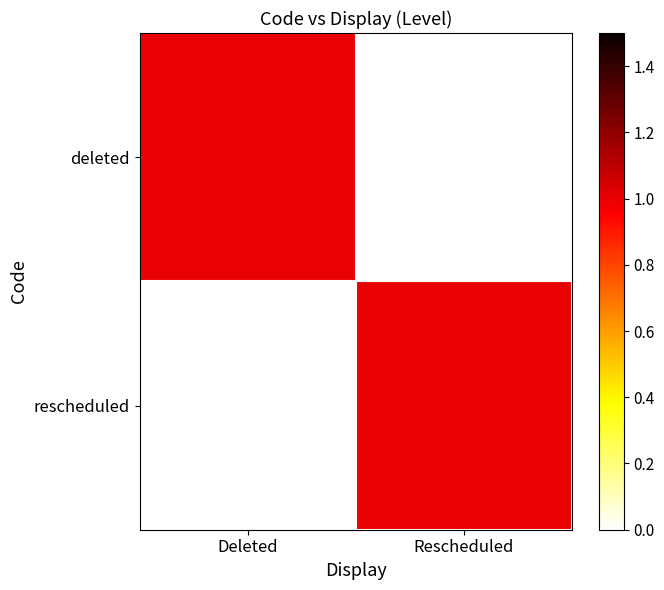

Reading left to right, what are all the values shown in this chart?

deleted: Deleted=1	Rescheduled=0
rescheduled: Deleted=0	Rescheduled=1